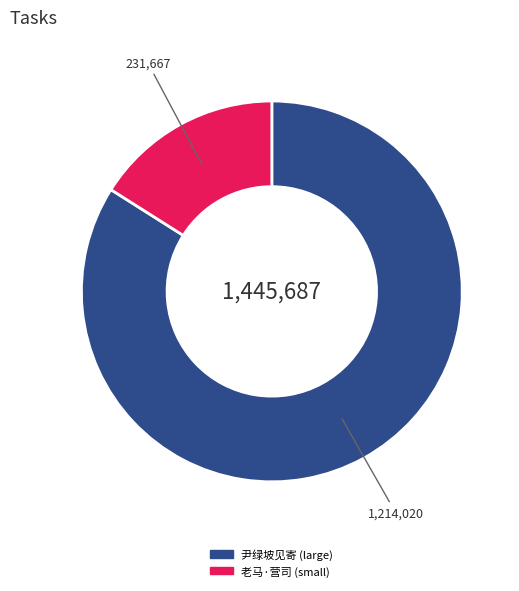

The 尹绿坡见寄 (large) slice represents 84% of the pie. True or false?

True